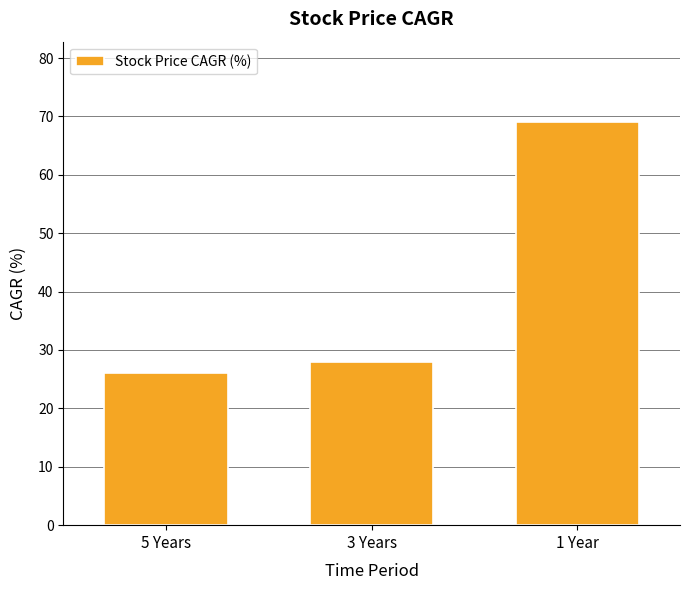

True or false: the data shows 35 at 5 Years.

False